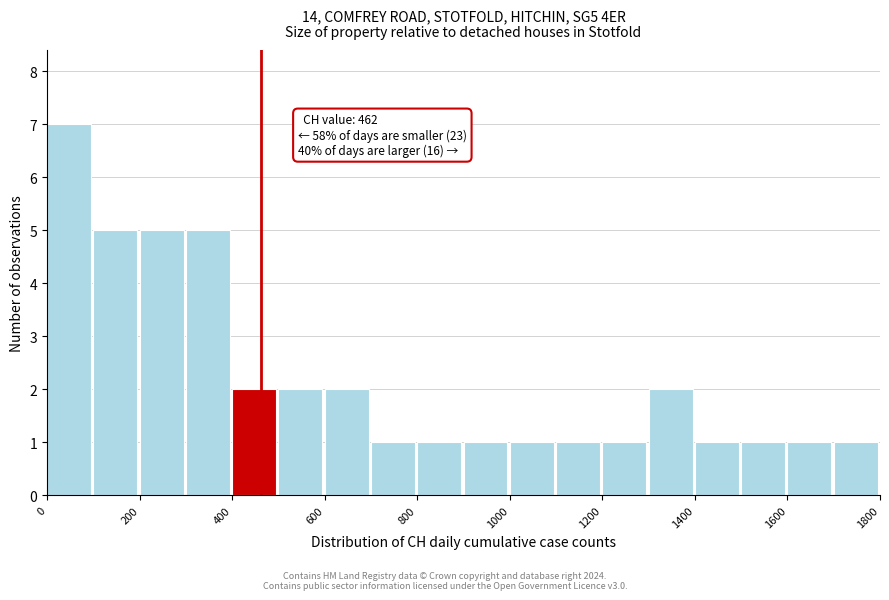

Over which range of the x-axis is the bar tallest?

0 to 100